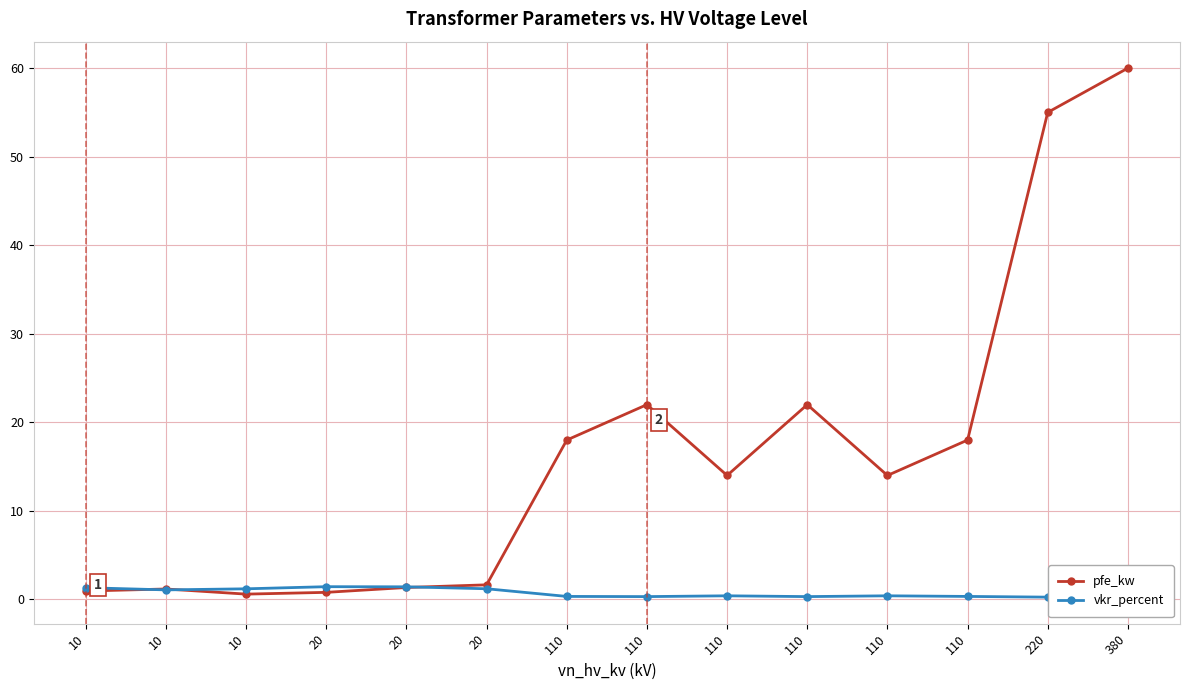

In pfe_kw, how many points are lower than both neighbors (excluding endpoints)?

3